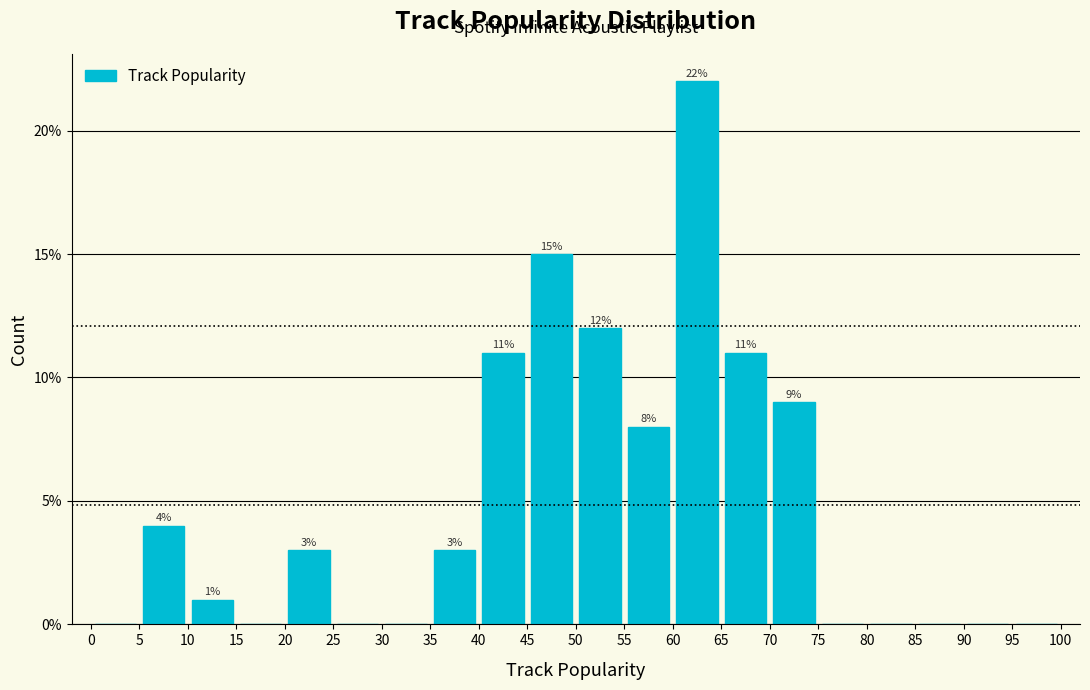

Which range on the x-axis has the tallest bar?

60 to 65